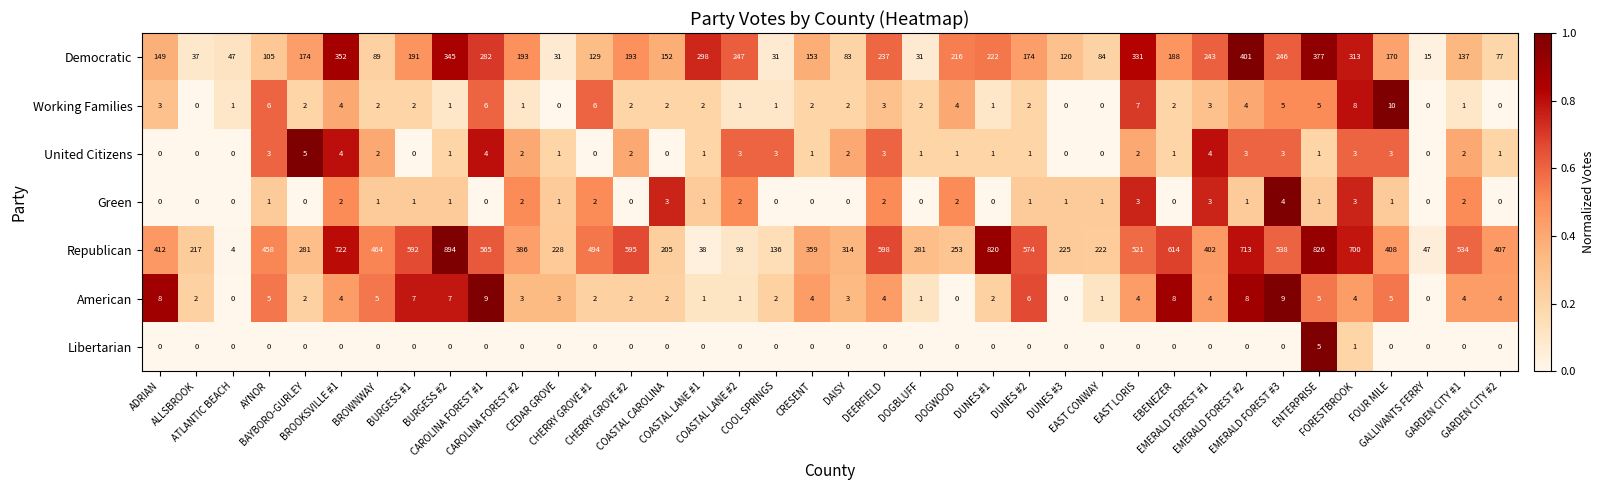

Count the American values in the range 2 to 5.

22